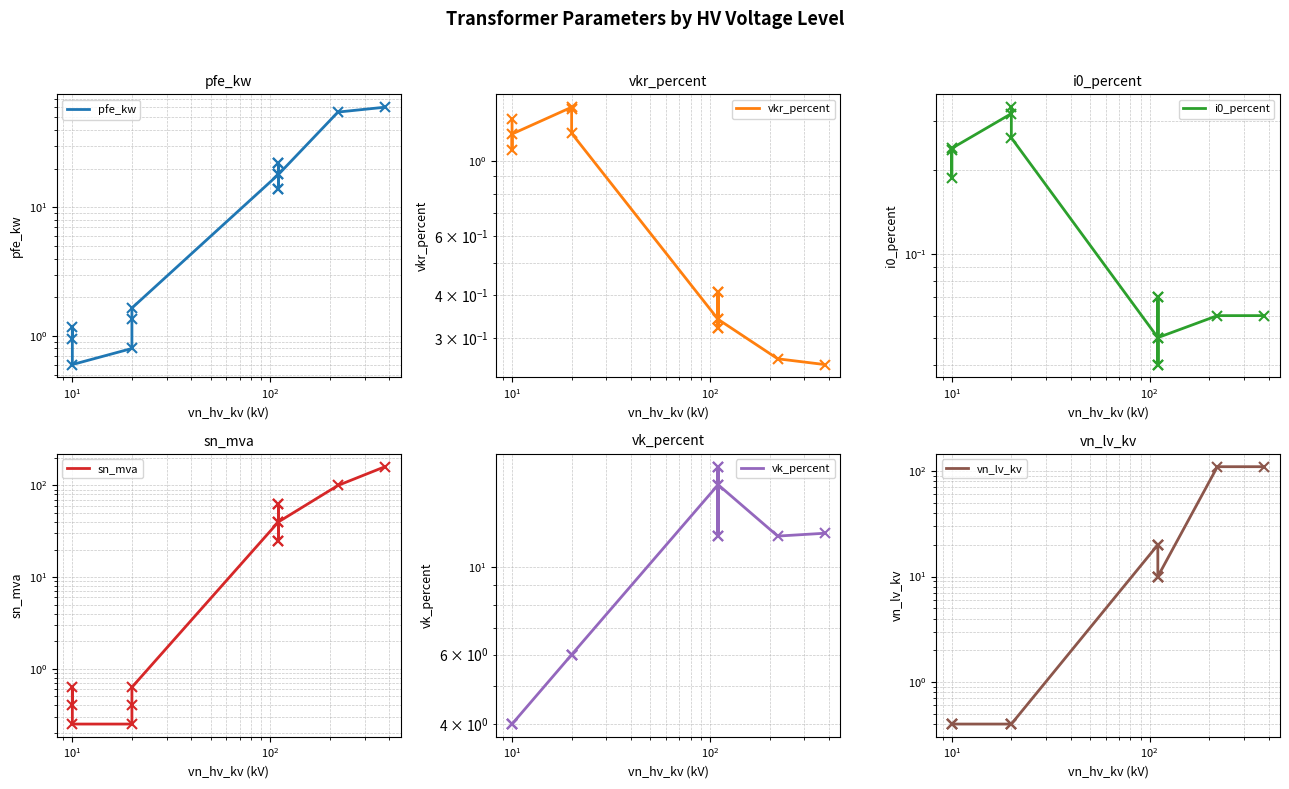

What is the label of the 4th point from the left?

$\mathdefault{10^{2}}$